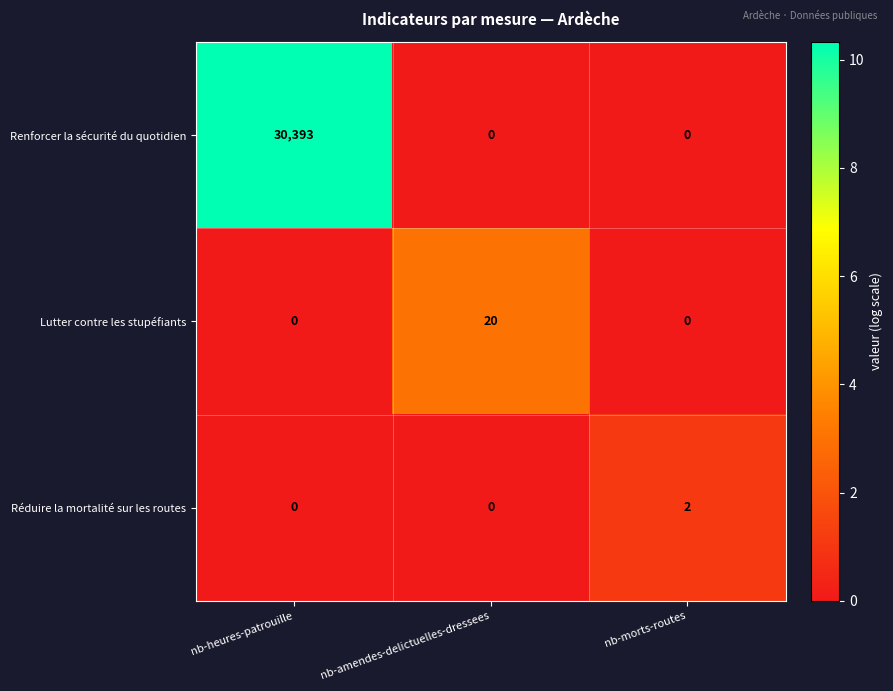

Reading right to left, what are all the values shown in this chart?

Renforcer la sécurité du quotidien: nb-morts-routes=0	nb-amendes-delictuelles-dressees=0	nb-heures-patrouille=30393
Lutter contre les stupéfiants: nb-morts-routes=0	nb-amendes-delictuelles-dressees=20	nb-heures-patrouille=0
Réduire la mortalité sur les routes: nb-morts-routes=2	nb-amendes-delictuelles-dressees=0	nb-heures-patrouille=0